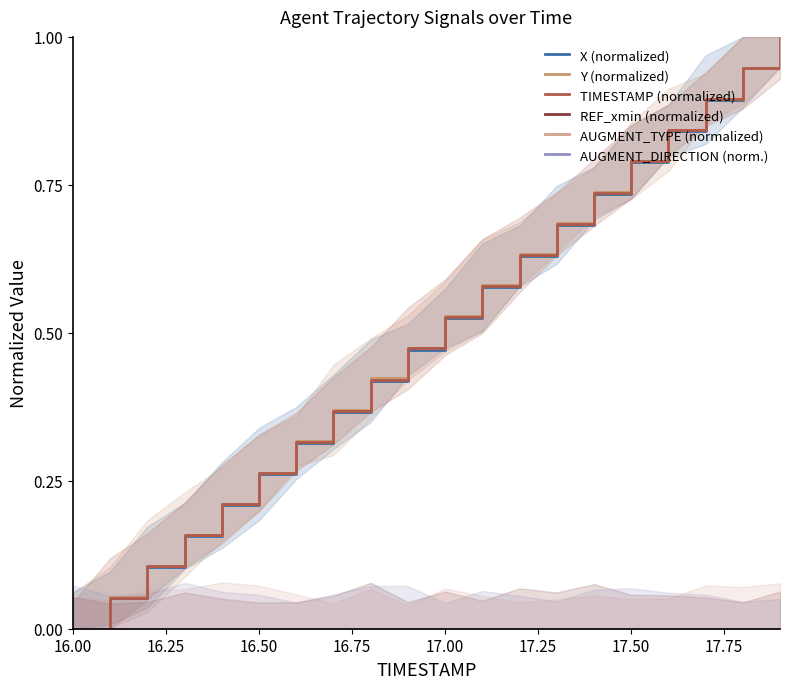

At which label does TIMESTAMP (normalized) reach its minimum?

16.00